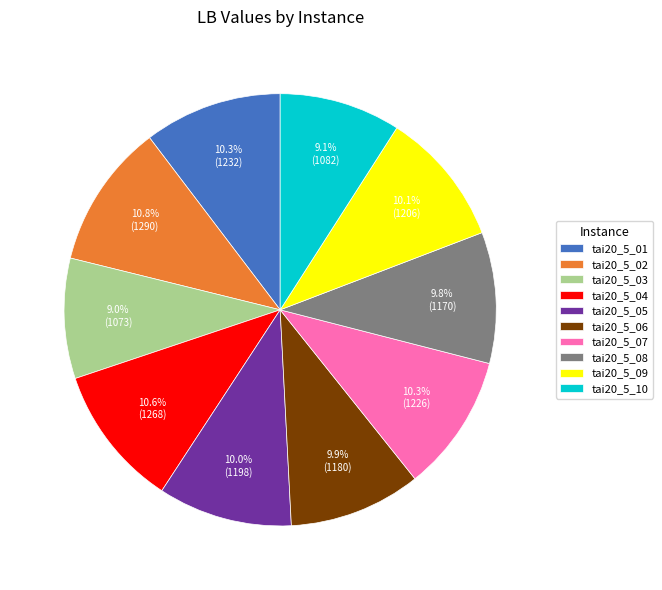

To the nearest percent, what percentage of the pie is tai20_5_01?

10%